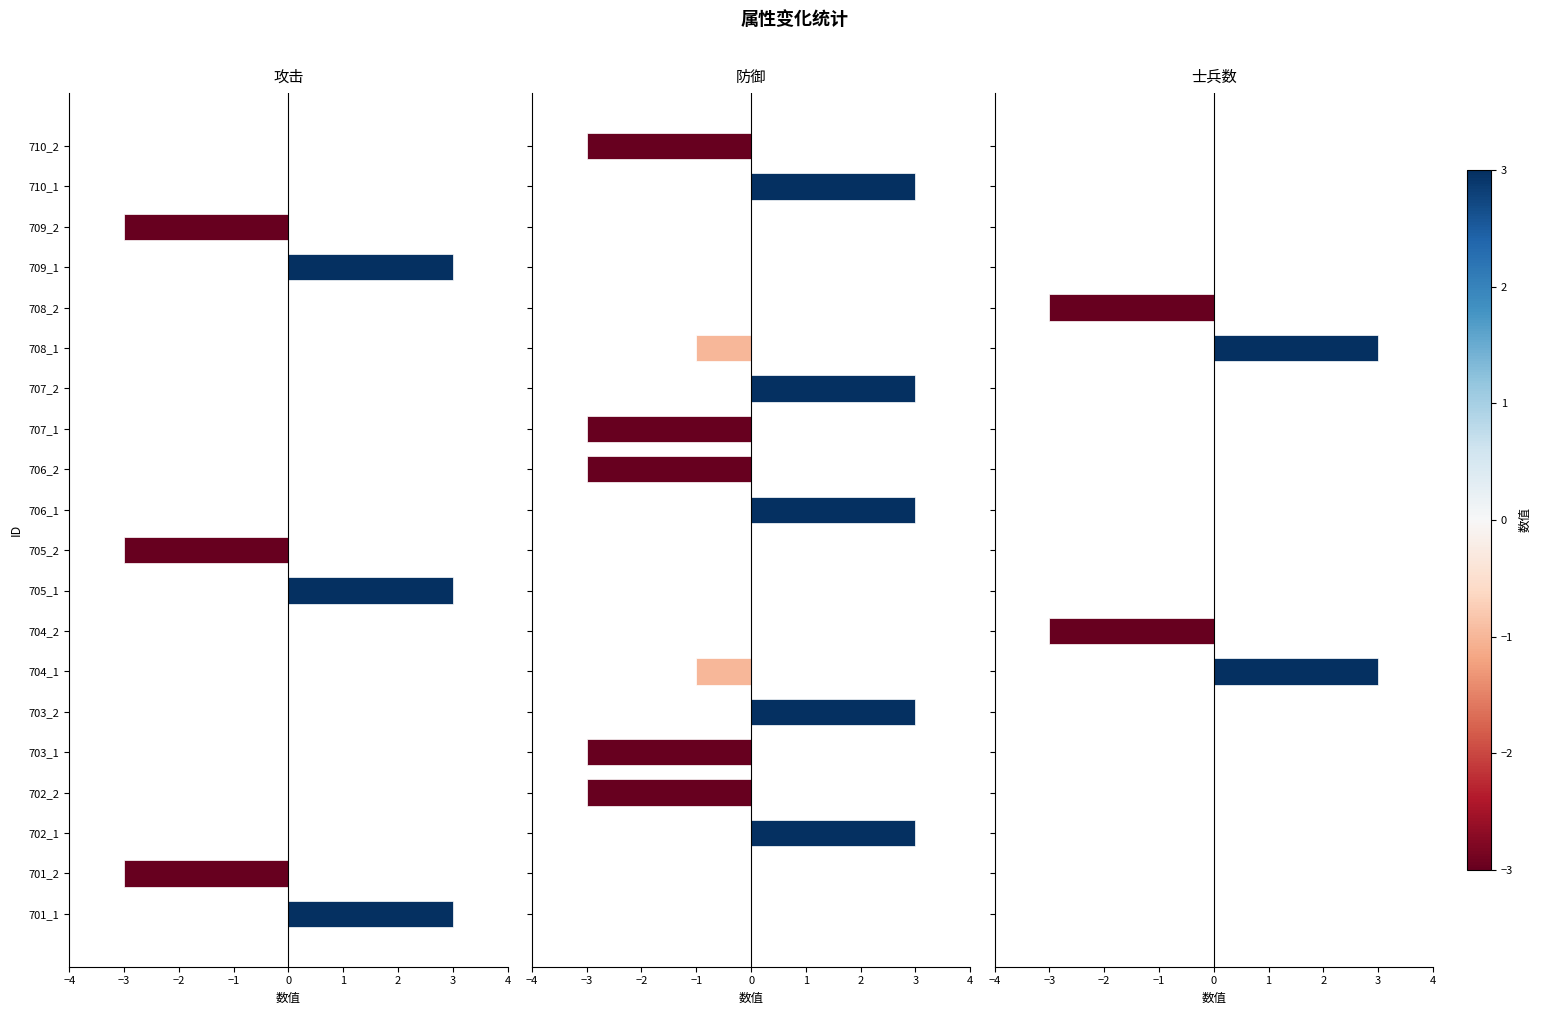

Between 706_1 and 707_1, which series saw the biggest shift?

防御